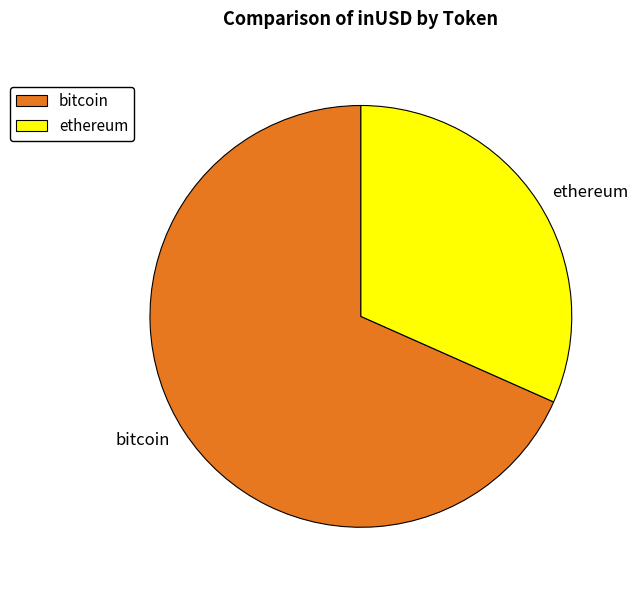

What is the ratio of the value at ethereum to the value at bitcoin?

0.5